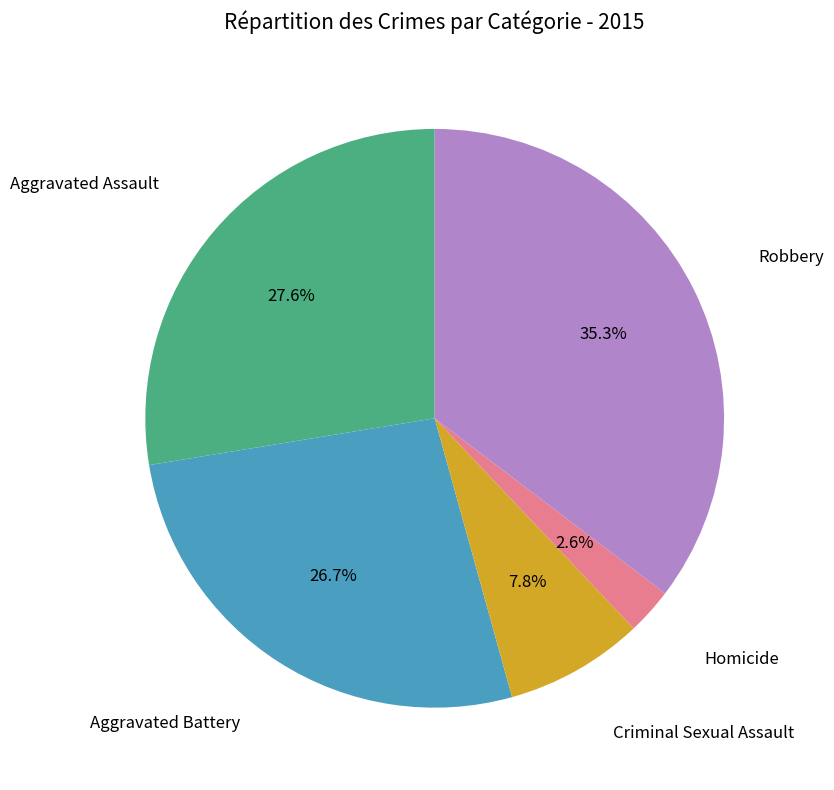

Is there a majority slice in this chart?

No